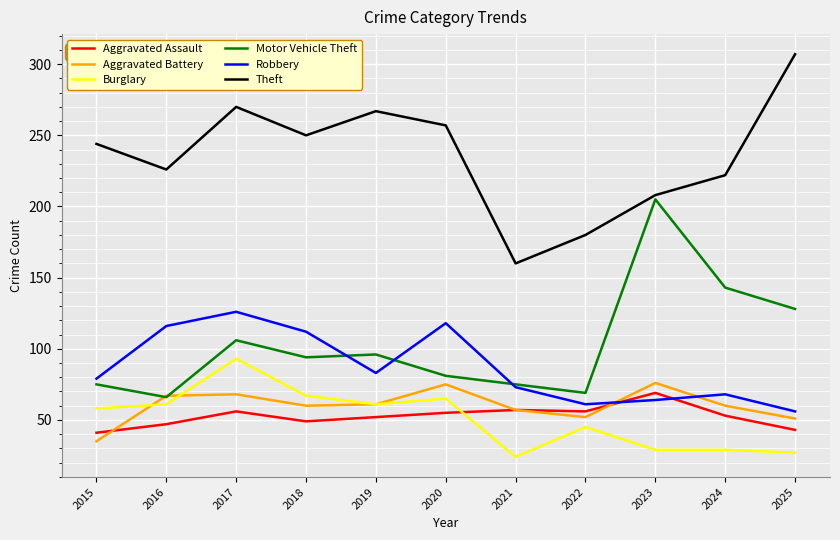

Between 2016 and 2021, which series saw the biggest shift?

Theft